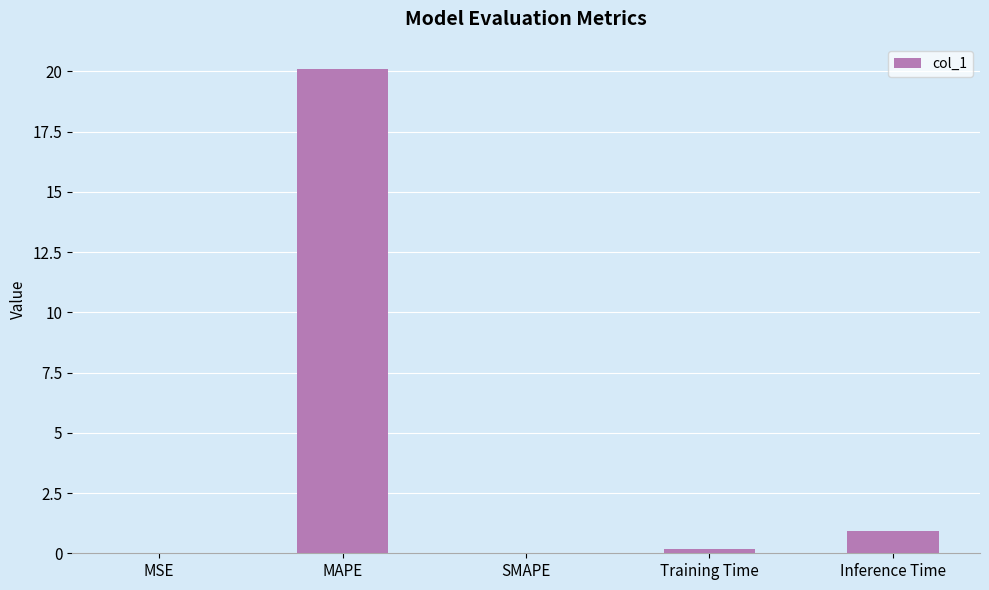

The value at MAPE is 31.9. True or false?

False